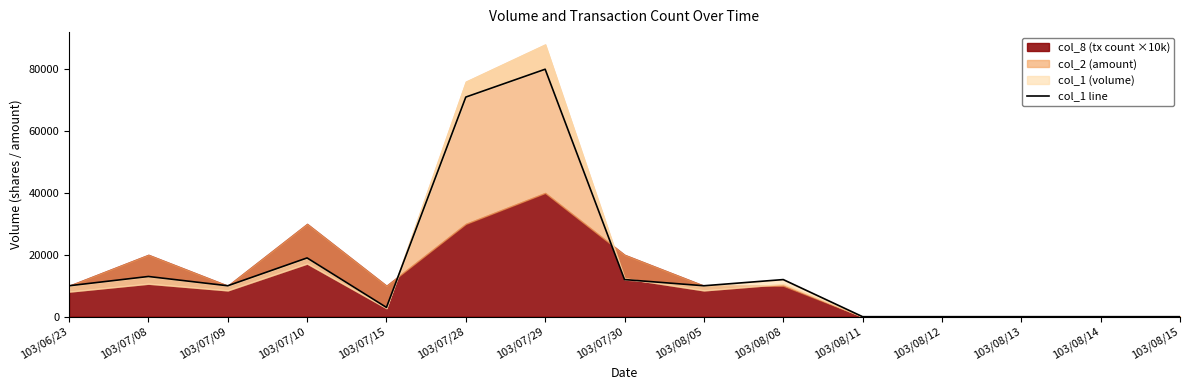

What is the approximate value at 103/07/28?

71000